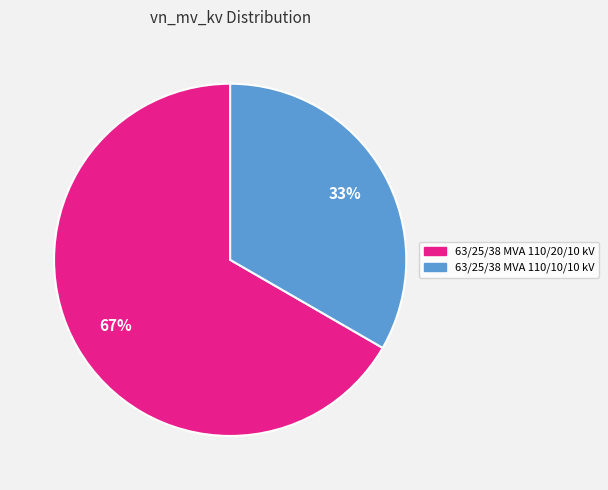

What percentage is the 63/25/38 MVA 110/10/10 kV slice, to the nearest percent?

33%